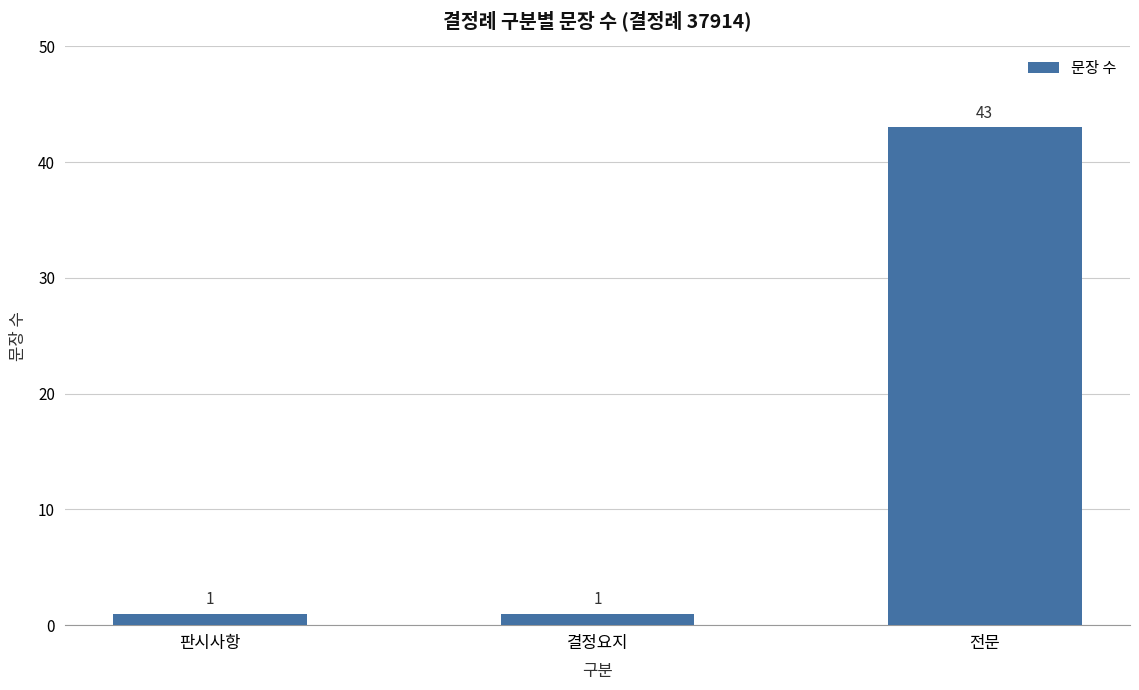

Does the chart contain stacked bars?

No